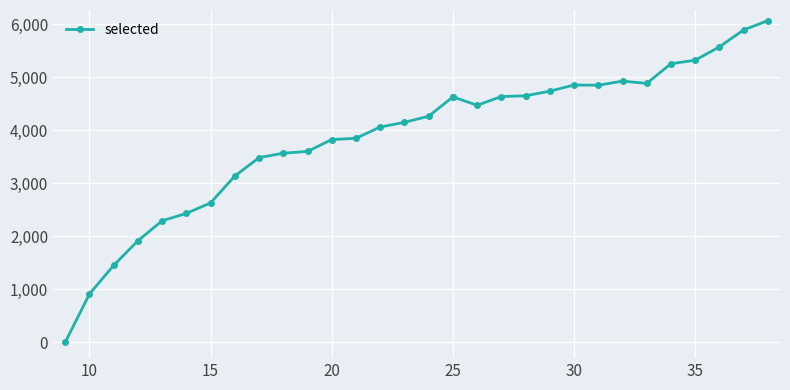

Does the chart display data point markers on the line(s)?

Yes